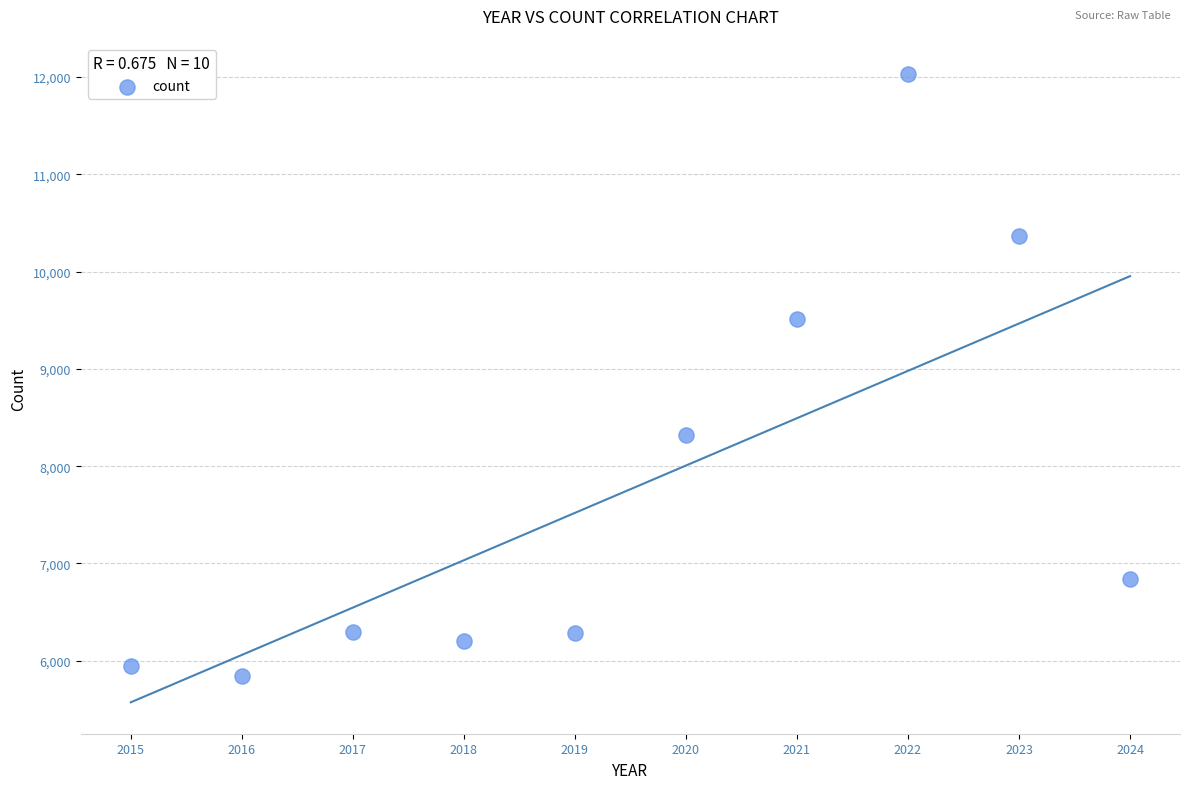

What is the range of X values (max minus min)?

9